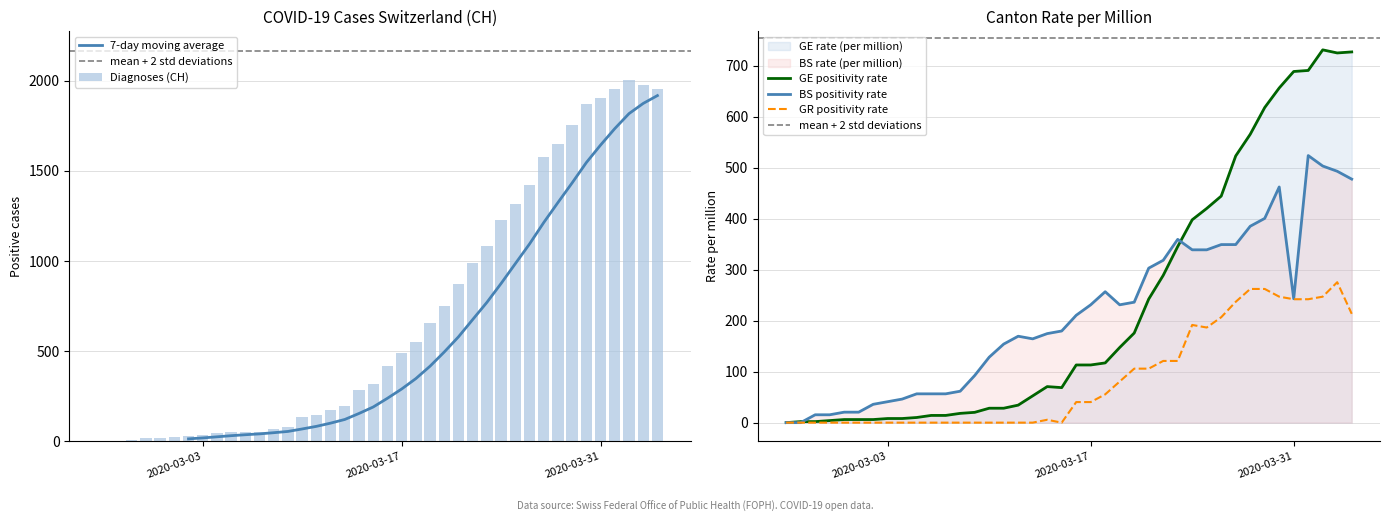

What is the maximum value for GE positivity rate?

730.9